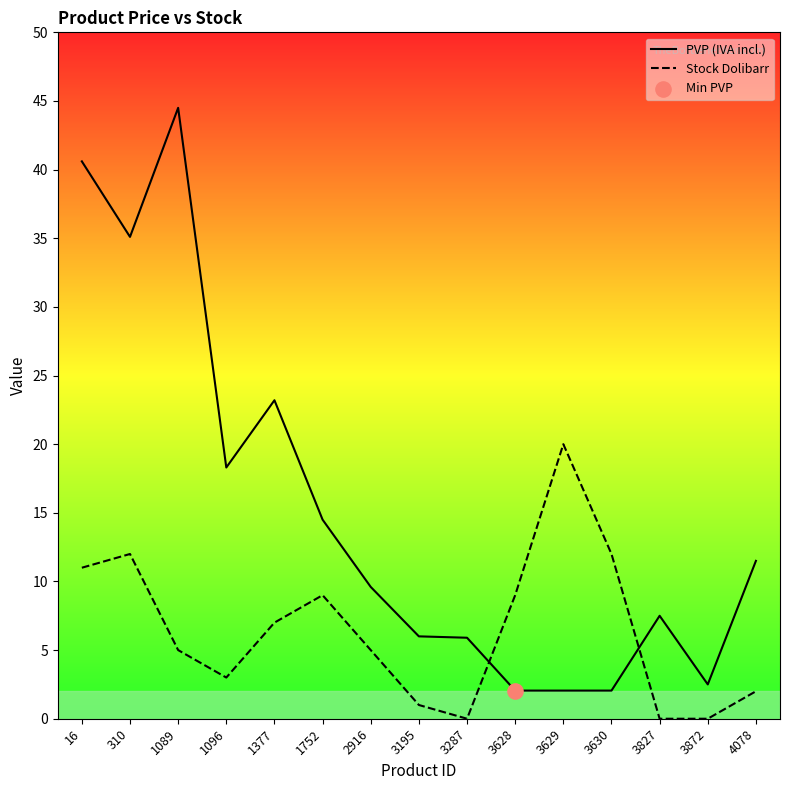

Which series contains the lowest Y value?

Stock Dolibarr